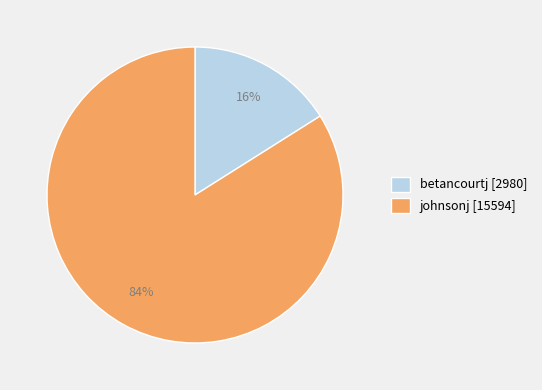

True or false: johnsonj accounts for 92% of the total.

False